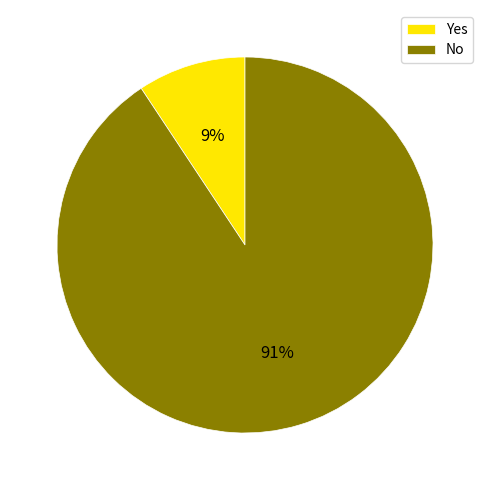

To the nearest percent, what is the average slice percentage?

50%